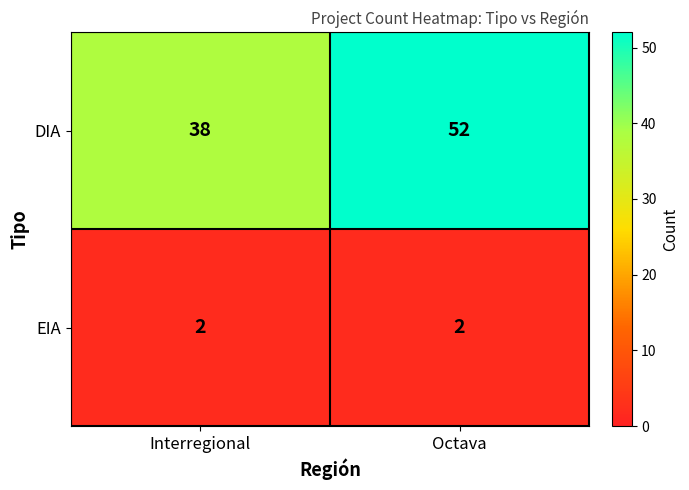

What is the maximum value shown in the chart?

52